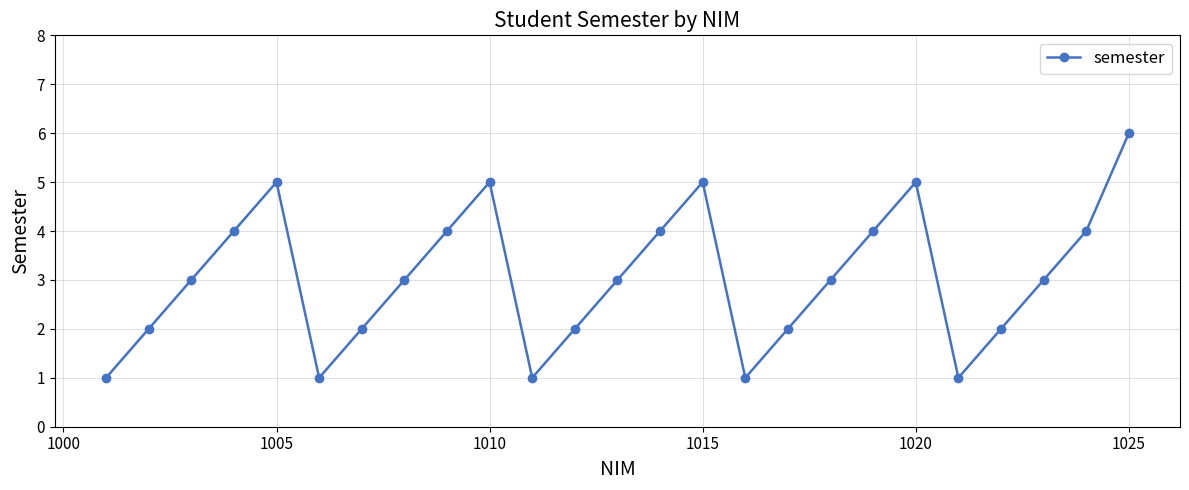

How many interior local peaks (higher than both neighbors) does the data have?

4